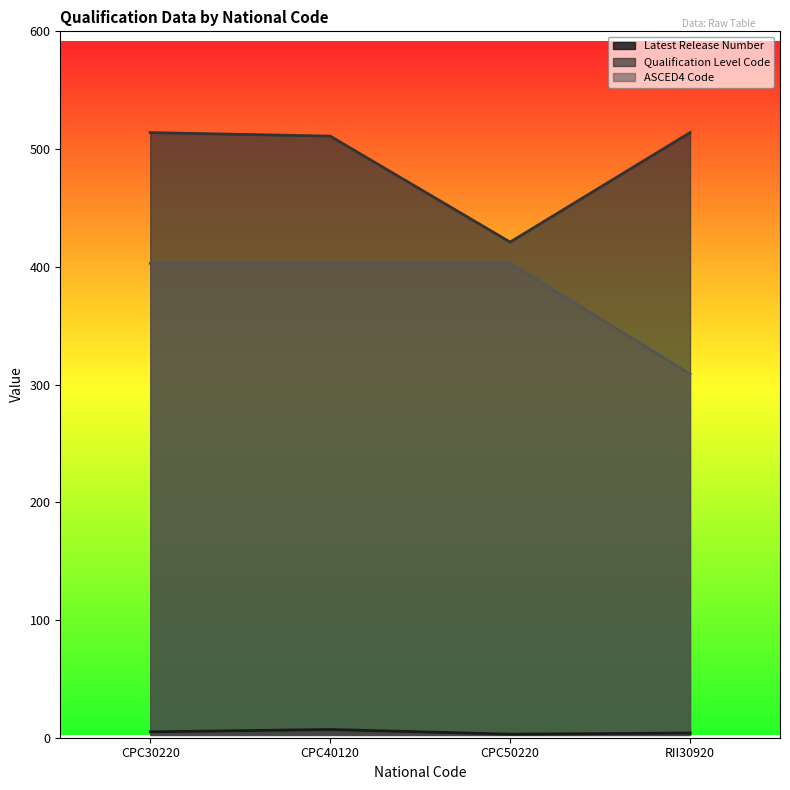

What is the value of the Latest Release Number point at the 1st from the left?

5